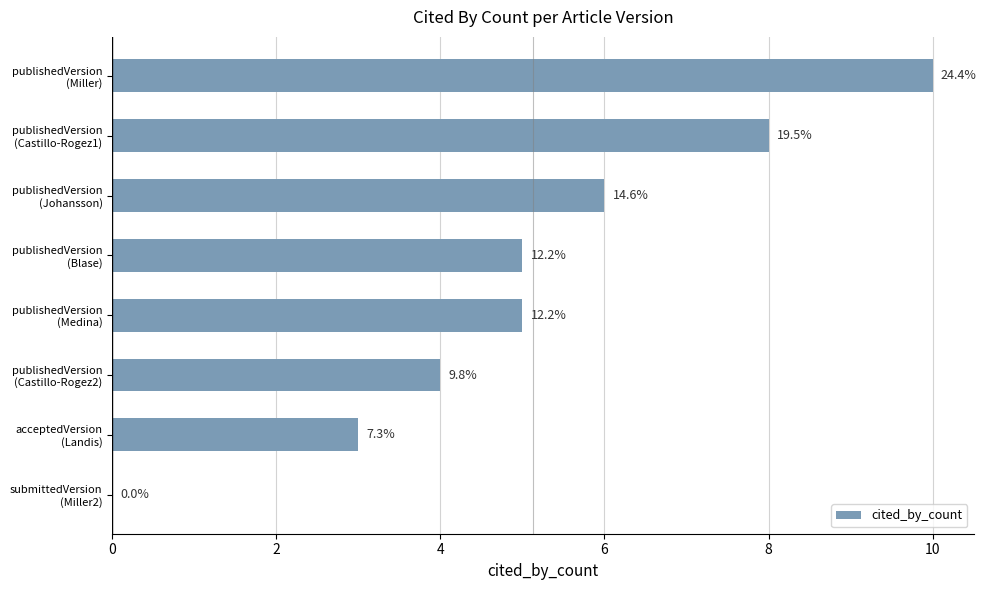

Are the bars grouped side by side (vs. stacked)?

No